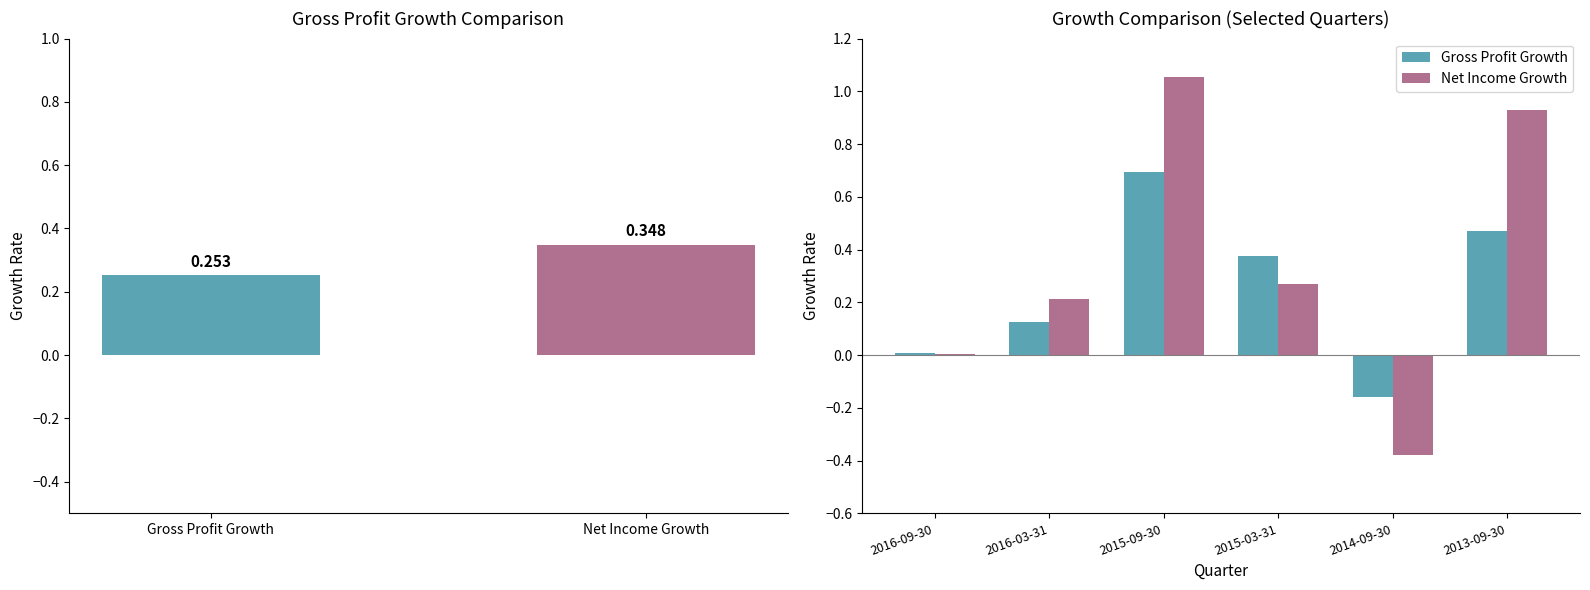

What is the spread (max minus min) of values at 2016-03-31?

0.1